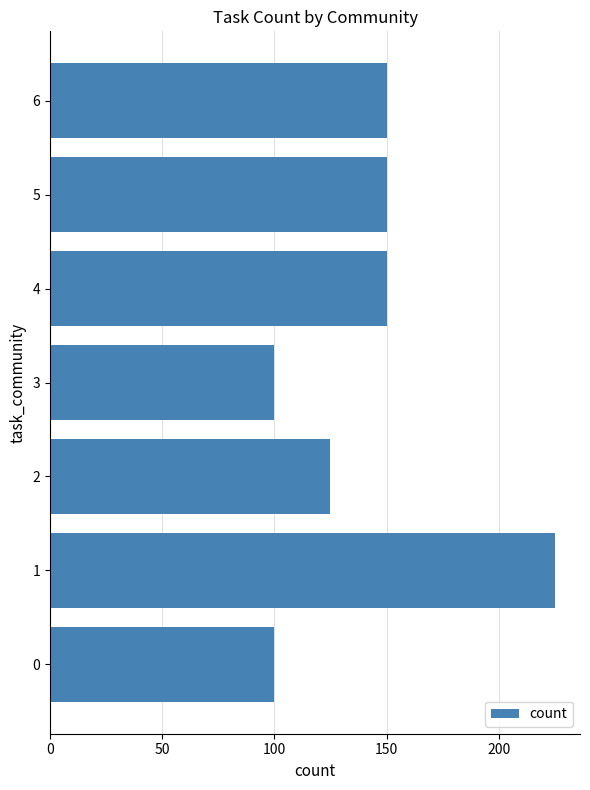

Reading top to bottom, list all the values displayed in this chart.

150	150	150	100	125	225	100